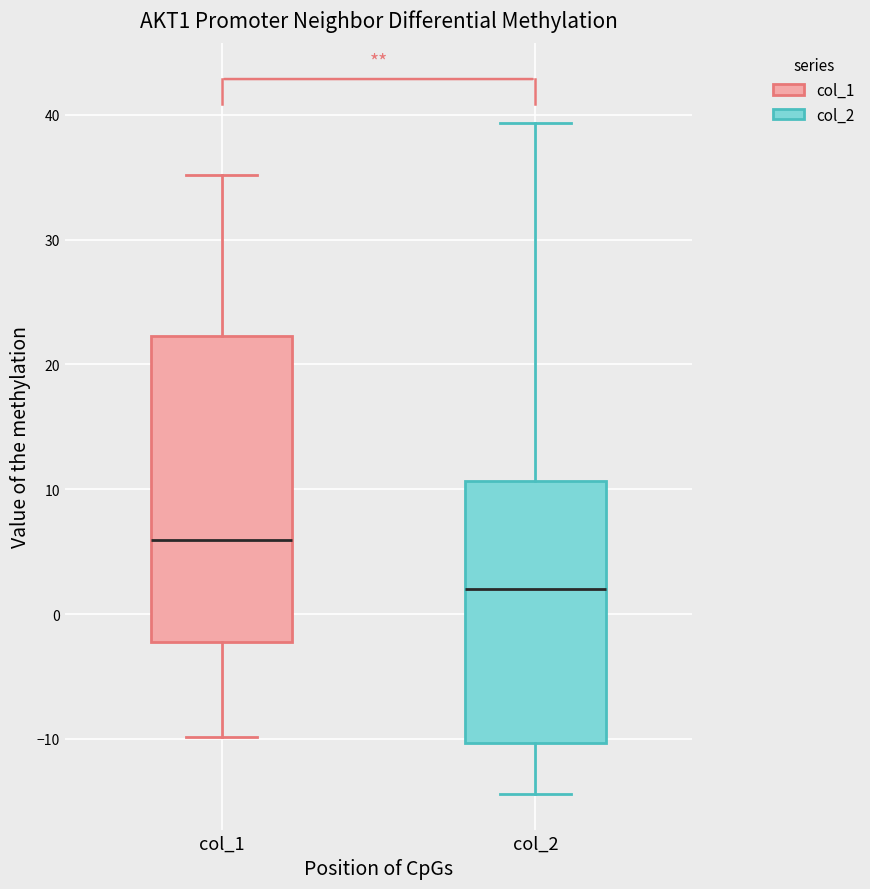

Where is the upper edge of the box for col_2 on the y-axis? The values are not printed on the chart, so give them approximately, as read against the axis.

11